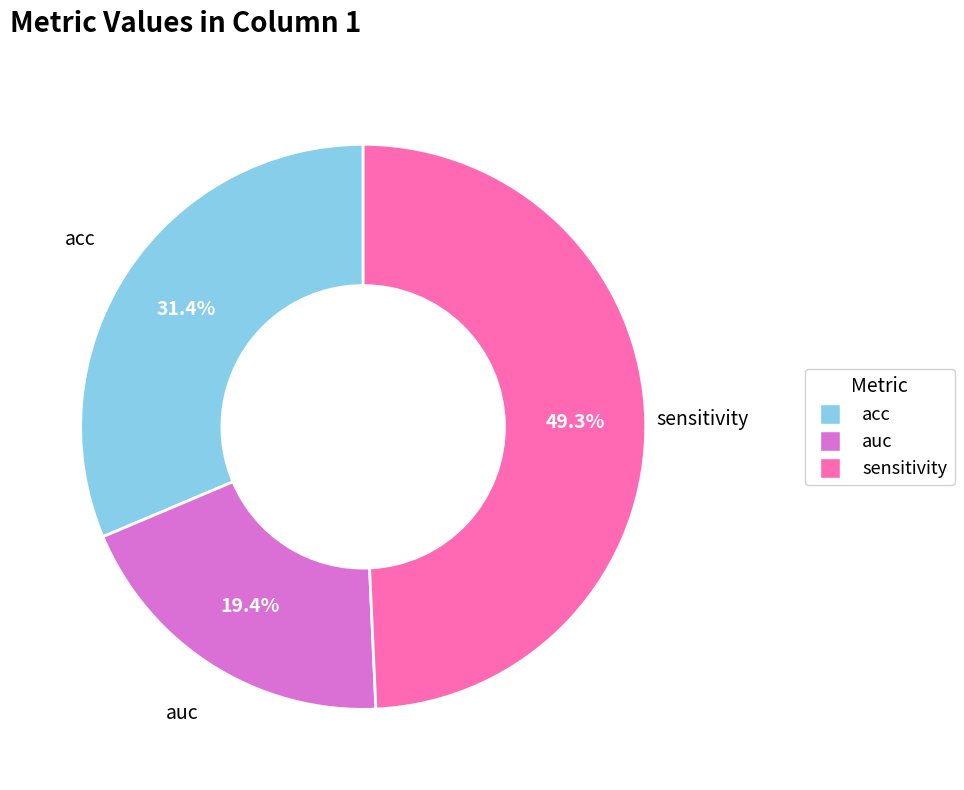

How many slices are in this pie chart?

3